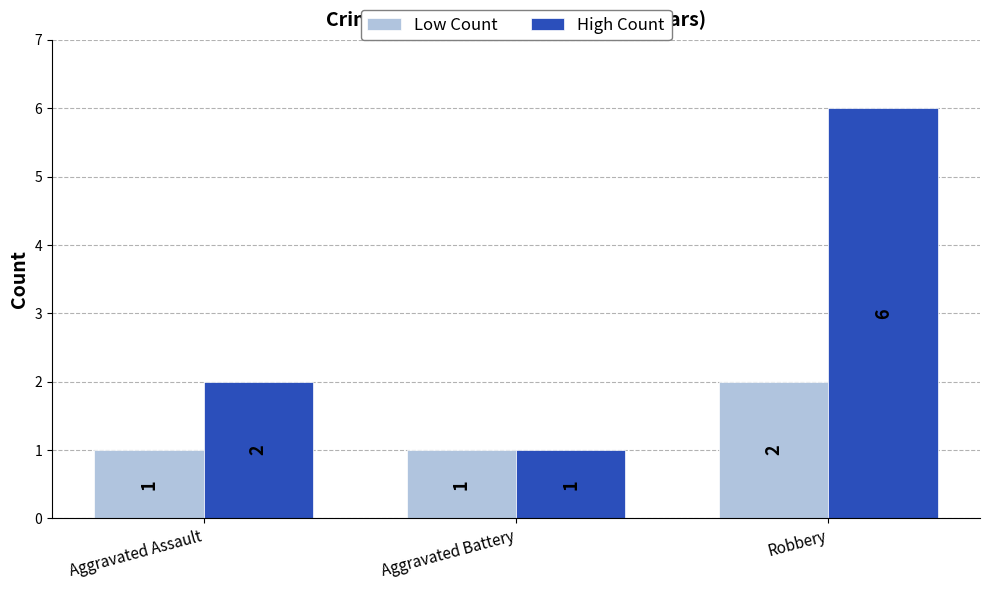

The Low Count series shows 4 at Robbery. True or false?

False